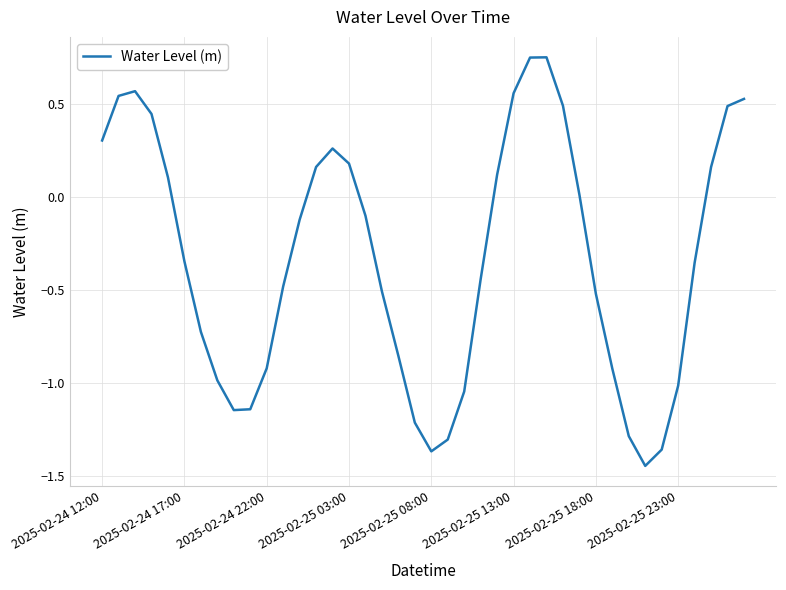

Does the chart display data point markers on the line(s)?

No